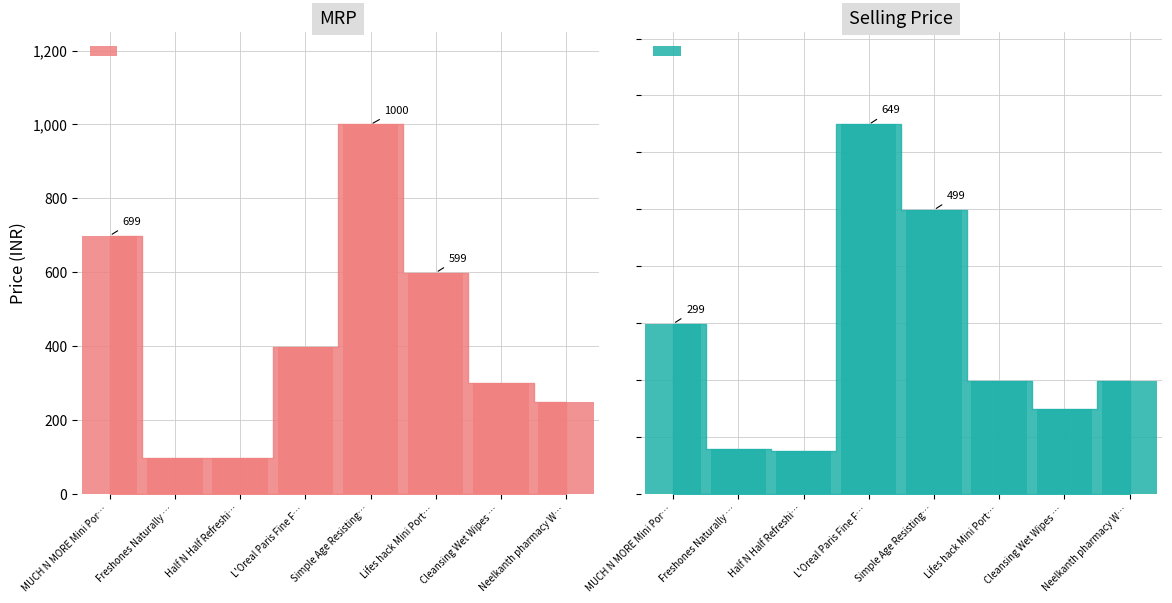

Reading left to right, transcribe all the data shown in this chart.

MRP: MUCH N MORE Mini Por…=699	Freshones Naturally …=99	Half N Half Refreshi…=99	L'Oreal Paris Fine F…=397	Simple Age Resisting…=1000	Lifes hack Mini Port…=599	Cleansing Wet Wipes …=300	Neelkanth pharmacy W…=250
Selling Price: MUCH N MORE Mini Por…=299	Freshones Naturally …=80	Half N Half Refreshi…=75	L'Oreal Paris Fine F…=649	Simple Age Resisting…=499	Lifes hack Mini Port…=199	Cleansing Wet Wipes …=150	Neelkanth pharmacy W…=199